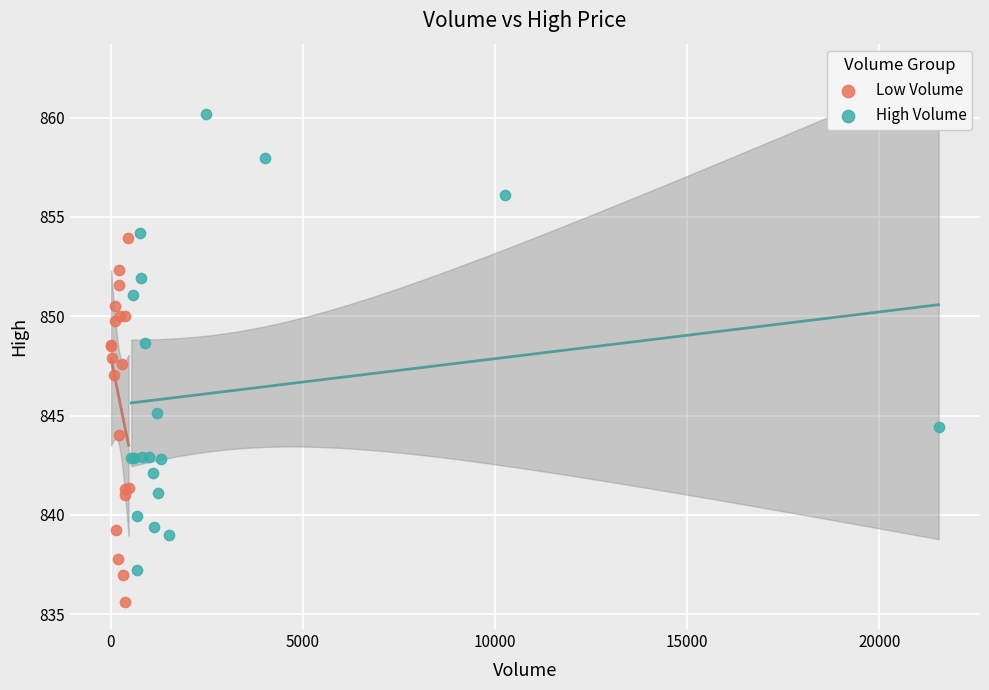

Which series contains the lowest Y value?

Low Volume